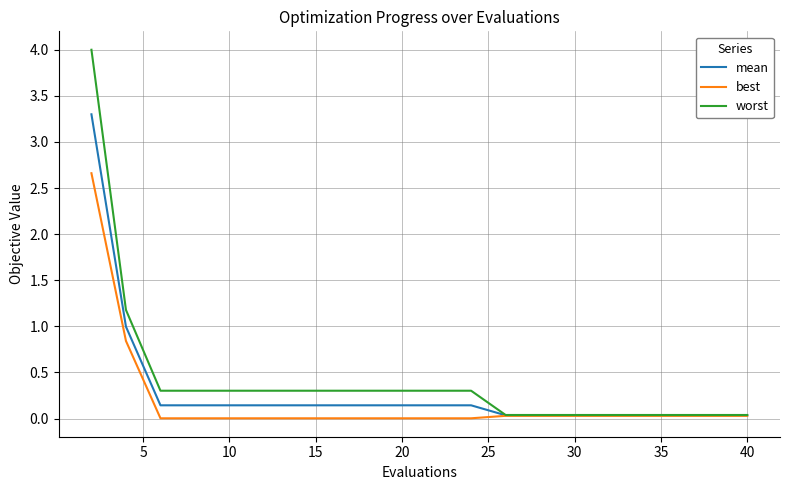

Which series has the largest range (max minus min)?

worst